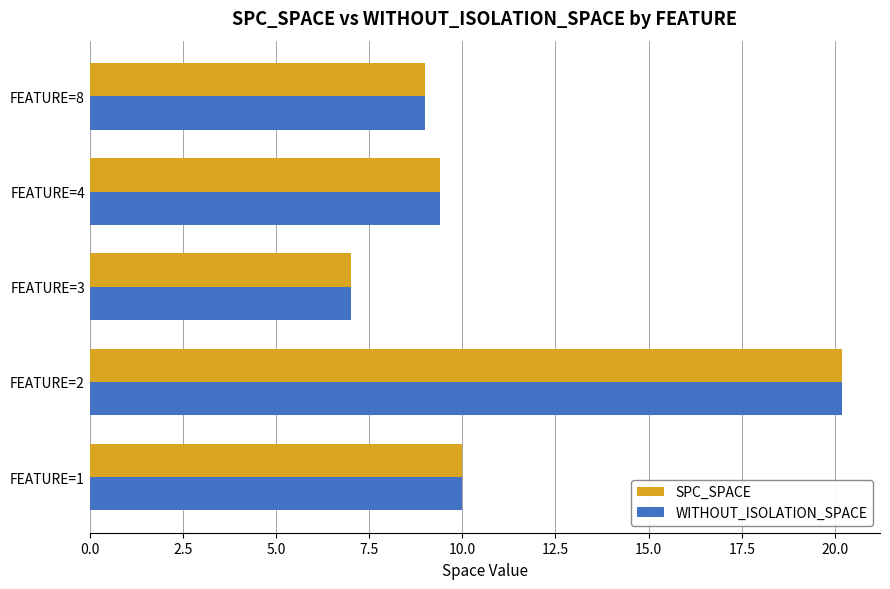

The SPC_SPACE series shows 9.0 at FEATURE=8. True or false?

True